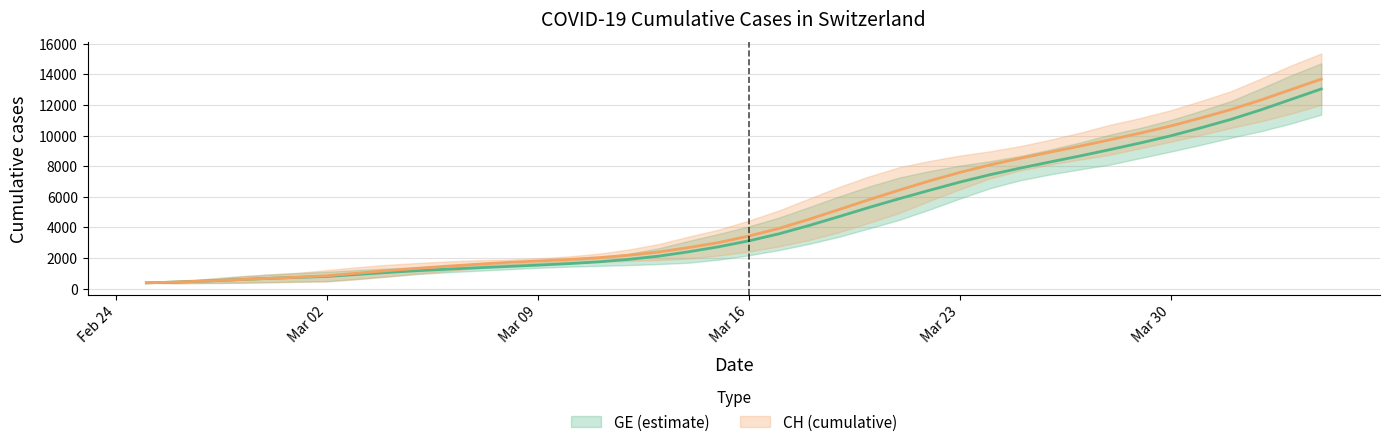

The value of CH at 35 is 14611.9. True or false?

False